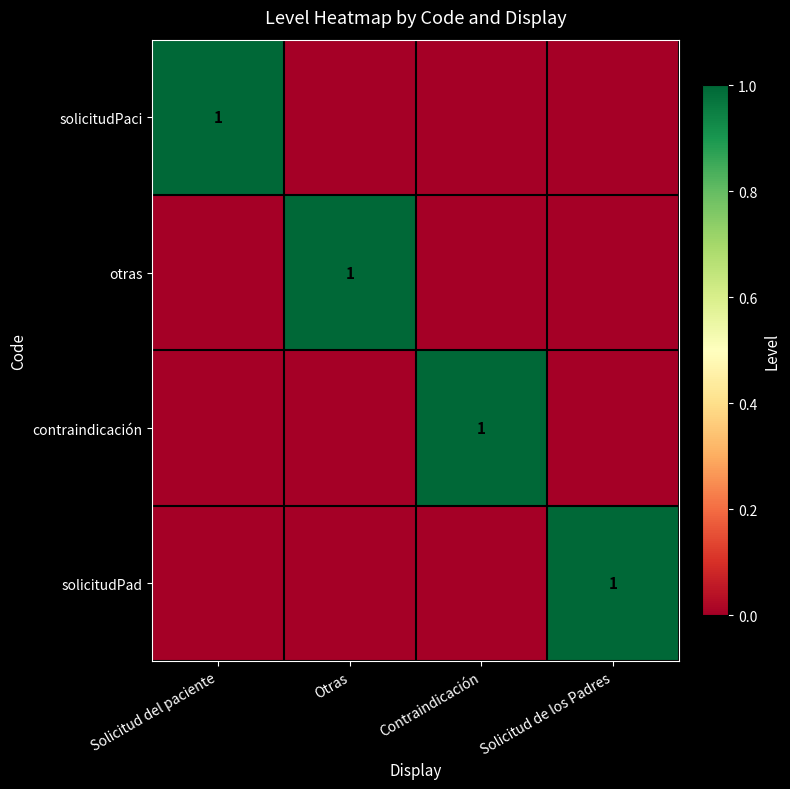

The value of solicitudPaci at Solicitud del paciente is 2. True or false?

False